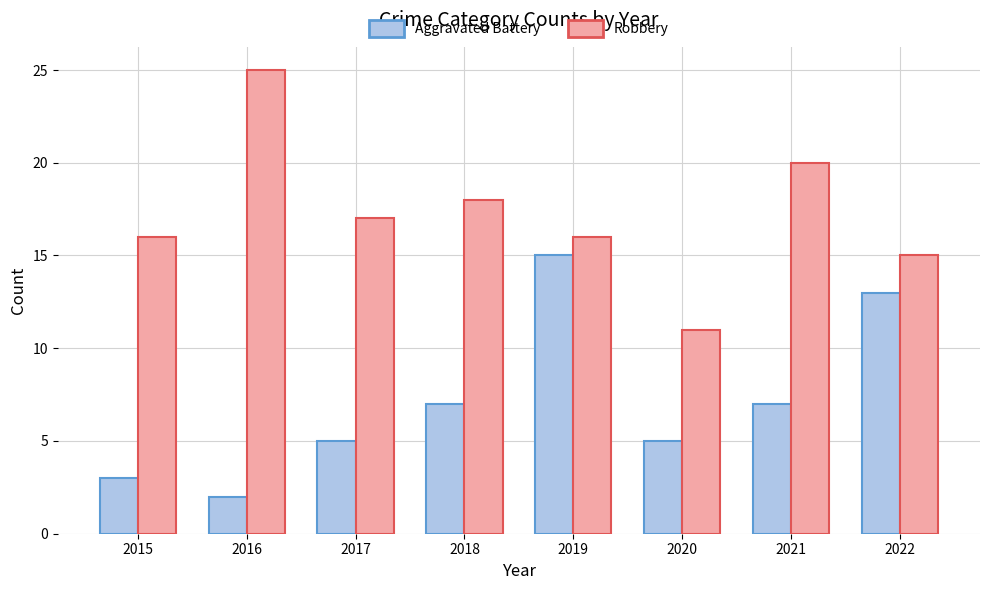

Are the bars grouped side by side (vs. stacked)?

Yes